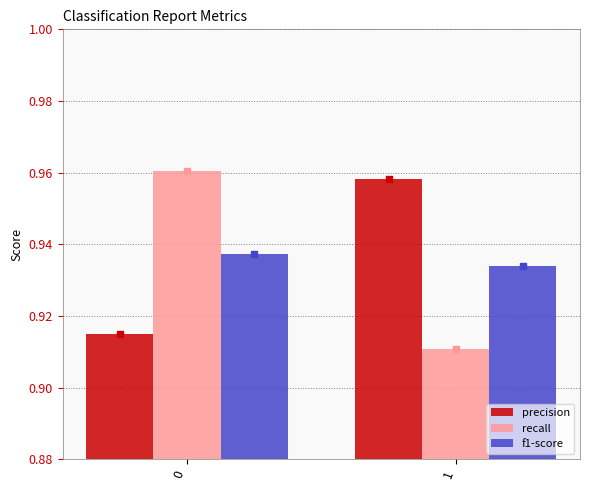

What are all the series names shown in the legend?

precision, recall, f1-score